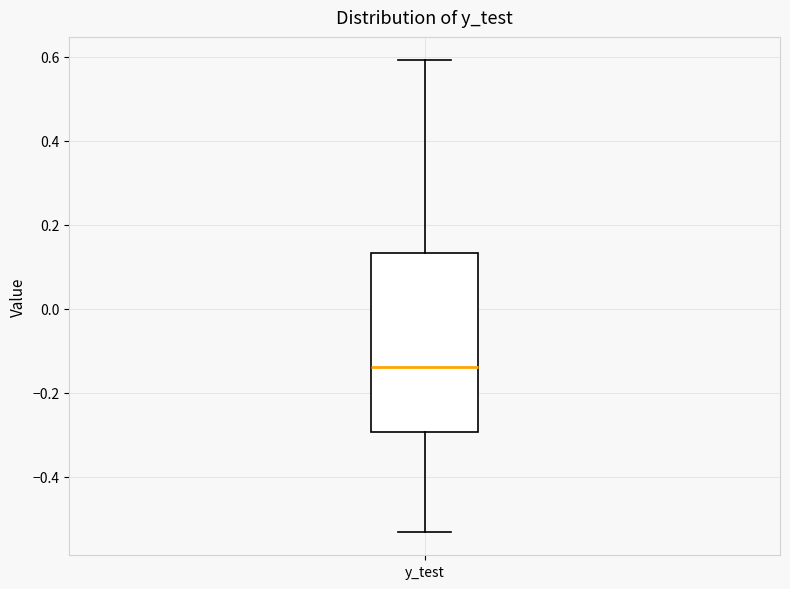

Read this box plot against the y-axis: the position of the median line, the range covered by the box, and the ends of both whiskers. The values are not printed on the chart, so give them approximately, as read against the axis.

median -0.14, box -0.30 to 0.14, whiskers -0.54 to 0.60